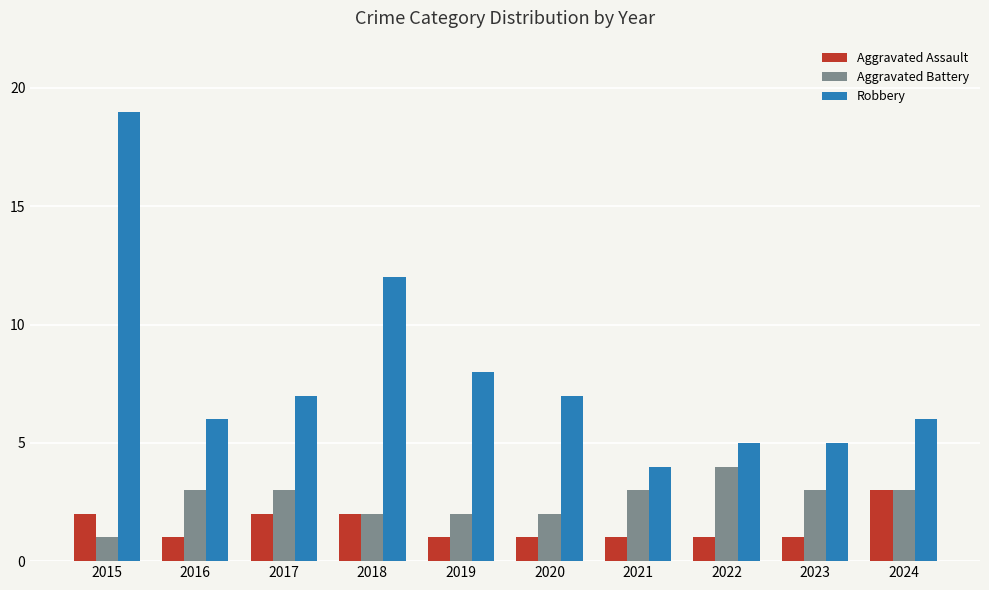

What is the spread (max minus min) of values at 2023?

4